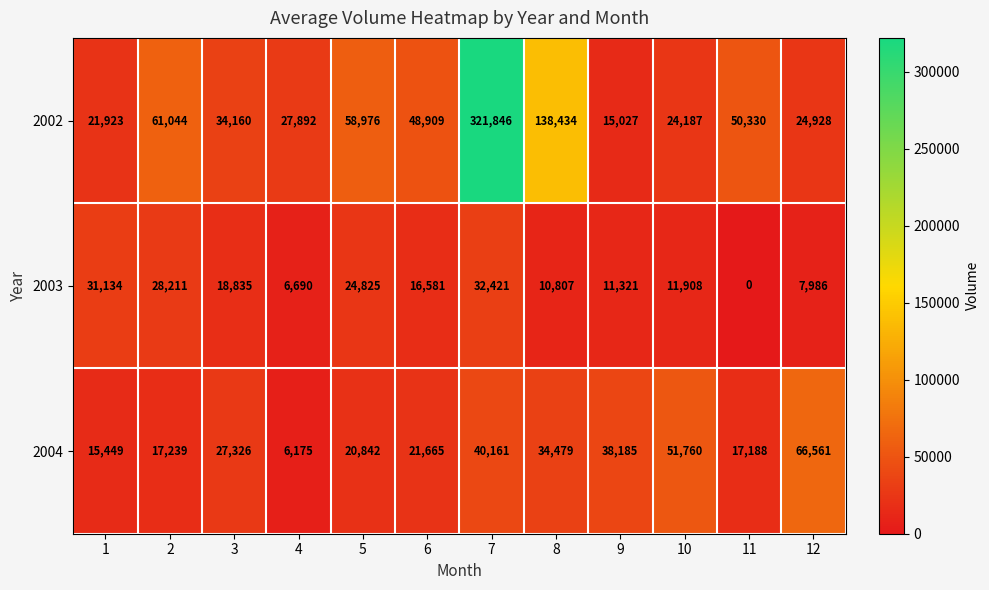

What is the spread (max minus min) of values at 8?

127627